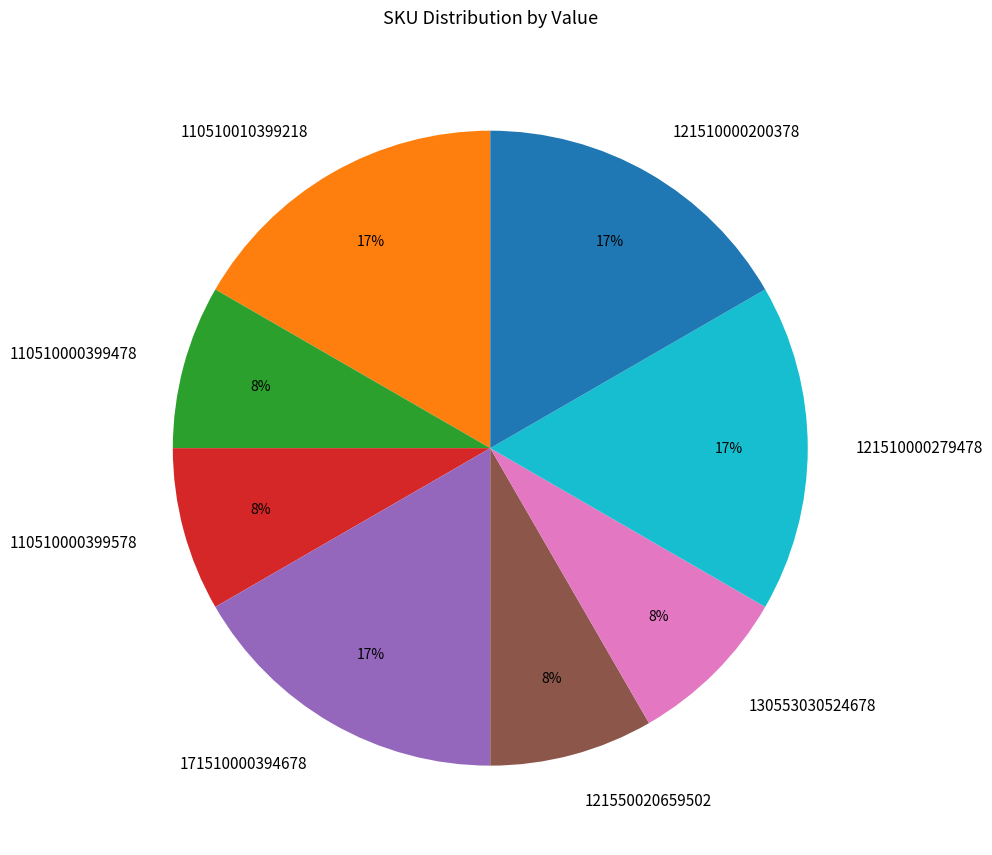

What percentage is the 171510000394678 slice, to the nearest percent?

17%